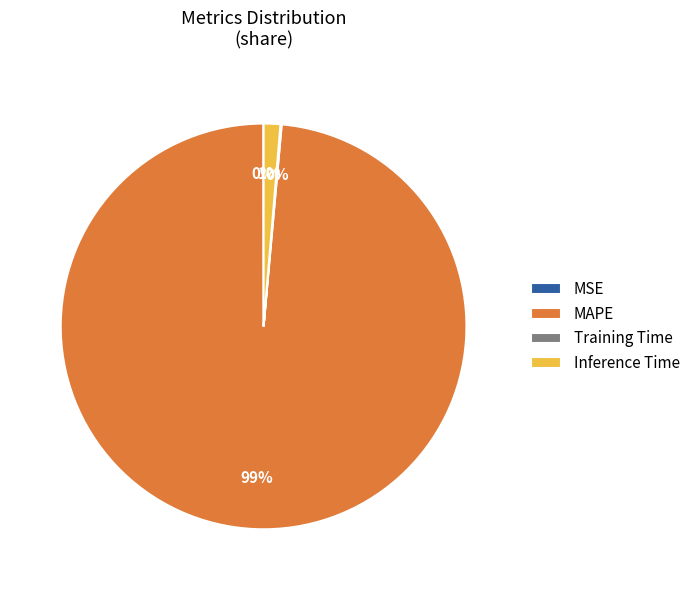

The Inference Time slice represents 1% of the pie. True or false?

True